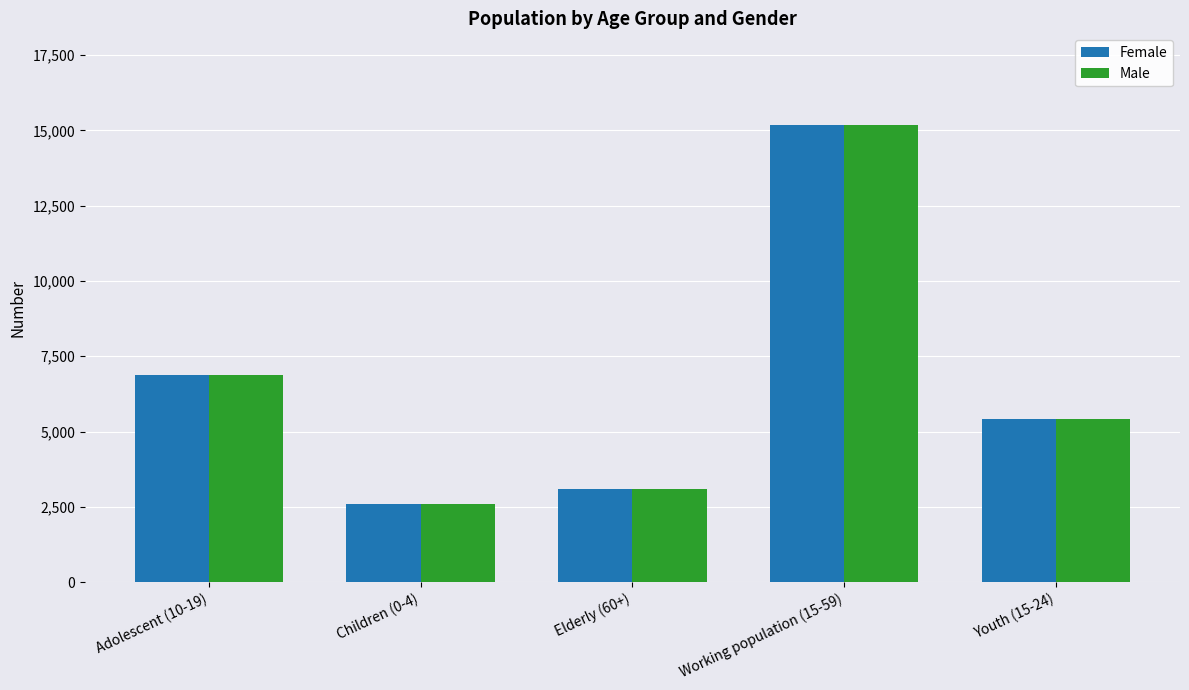

What is the difference between the maximum and minimum values in the Female series?

12579